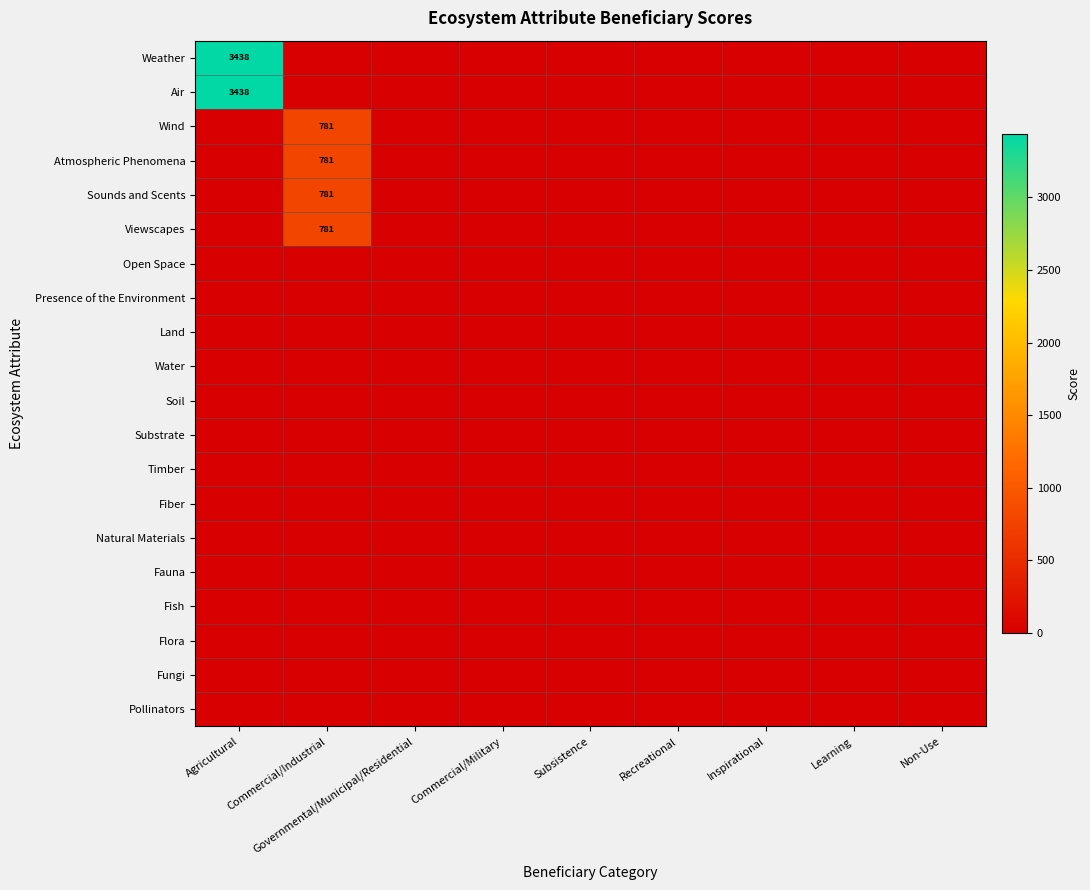

The value of Weather at Agricultural is 3438. True or false?

True